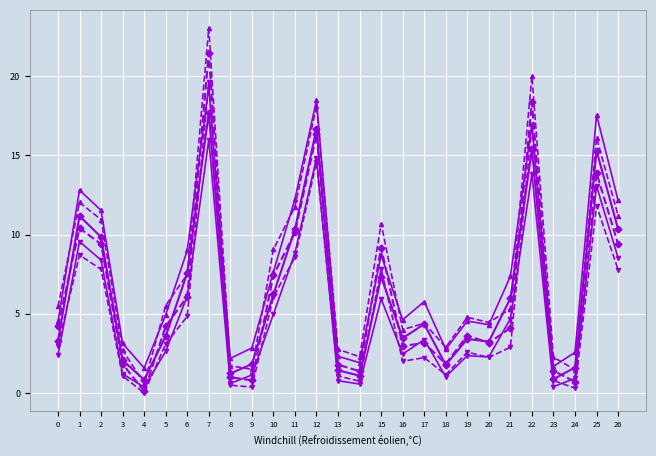

What is the total value across all series at 17?

23.3